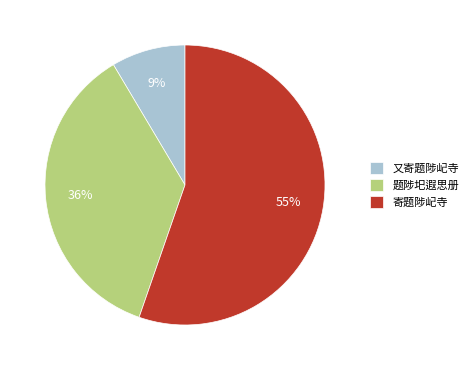

The 又寄题陟屺寺 slice represents 23% of the pie. True or false?

False